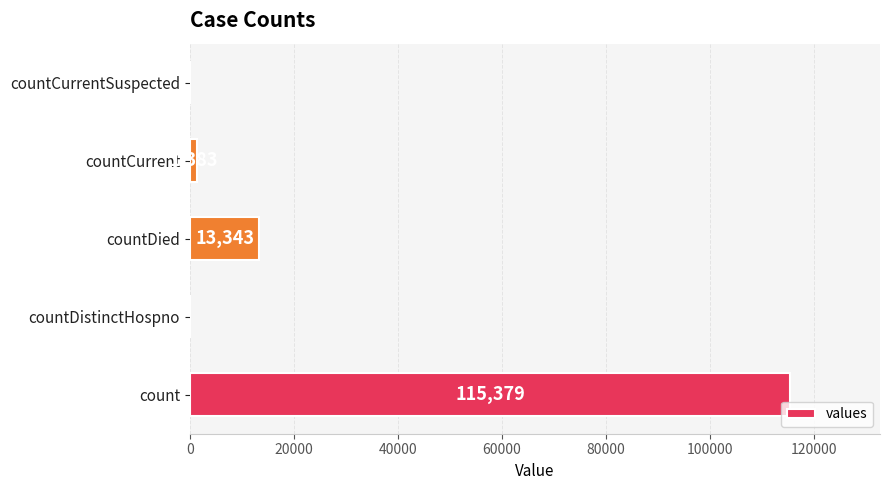

Reading top to bottom, what are all the values shown in this chart?

countCurrentSuspected=0	countCurrent=1383	countDied=13343	countDistinctHospno=0	count=115379